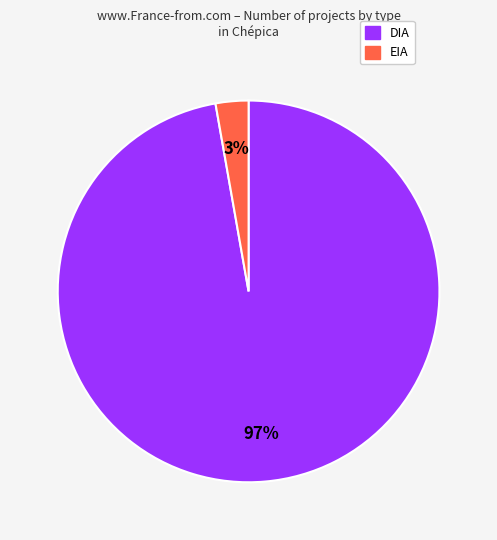

Rank the categories by value from lowest to highest.

EIA, DIA